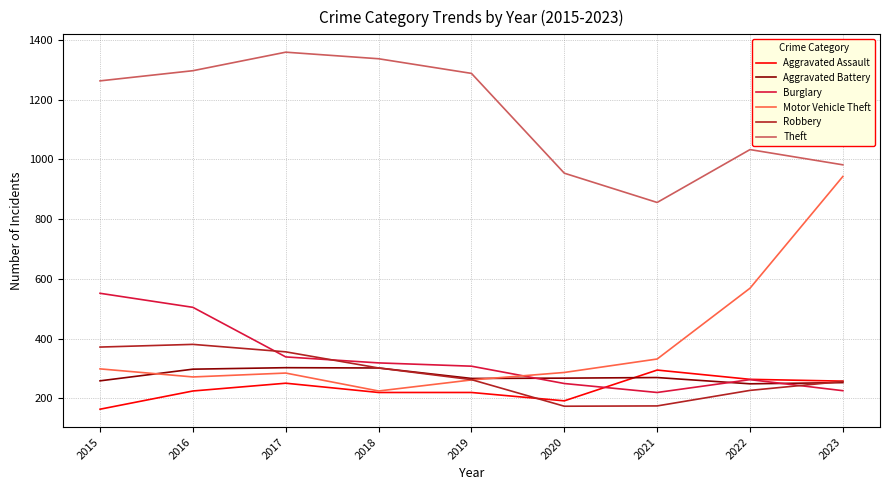

Does the chart have visible grid lines?

Yes